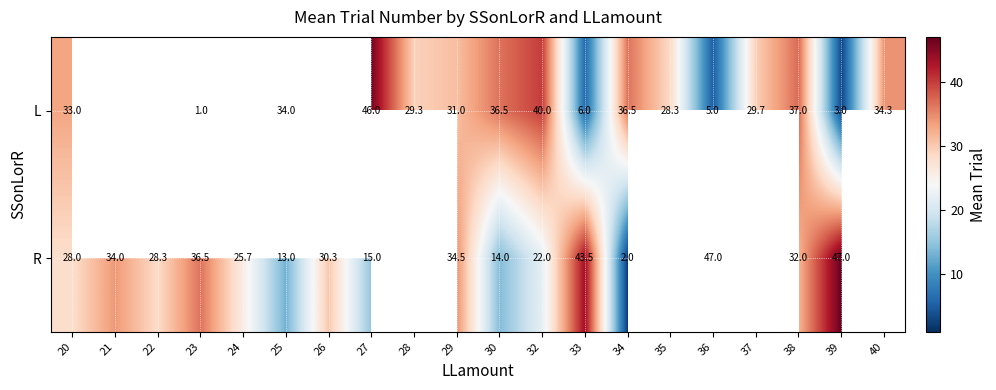

At which category does the chart reach its minimum across all series?

23